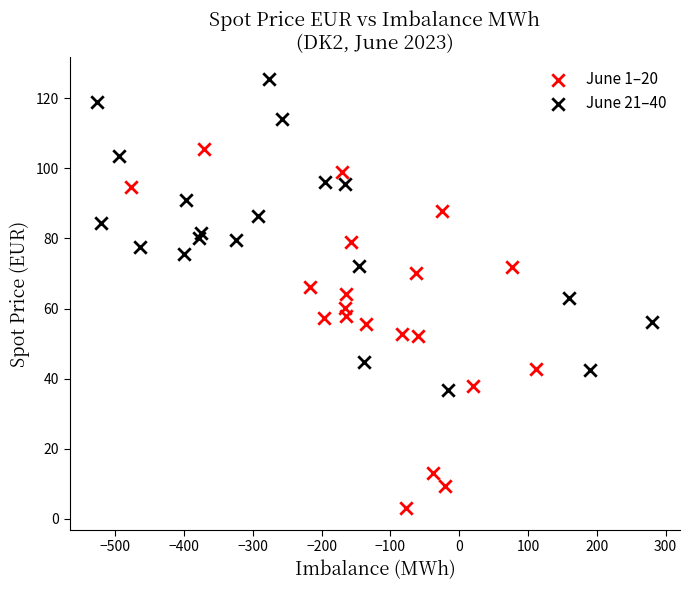

Which series reaches the minimum Y coordinate?

June 1–20